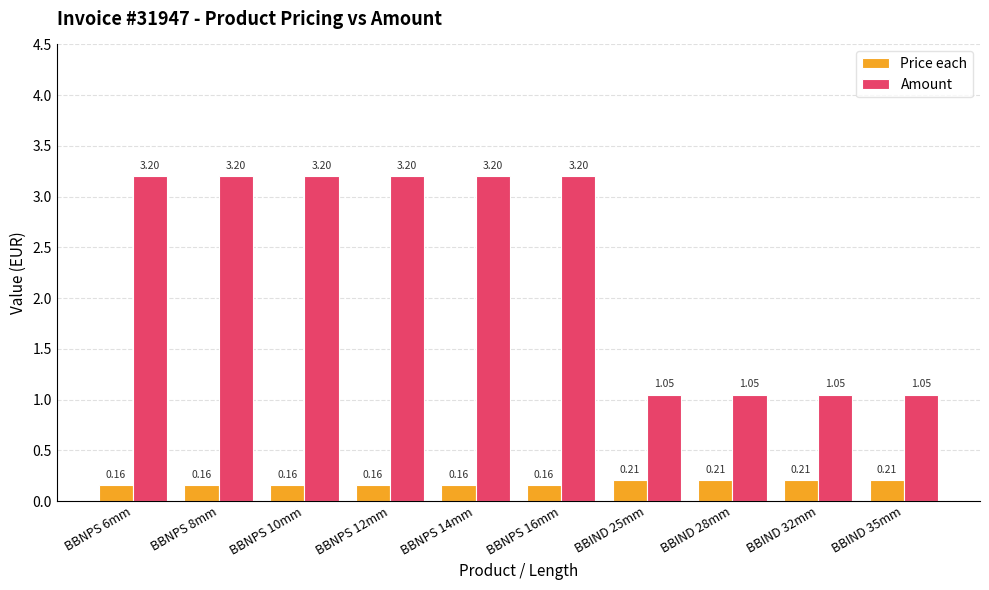

Is the value of Amount at BBIND 35mm greater than the value of Price each at BBNPS 14mm?

Yes